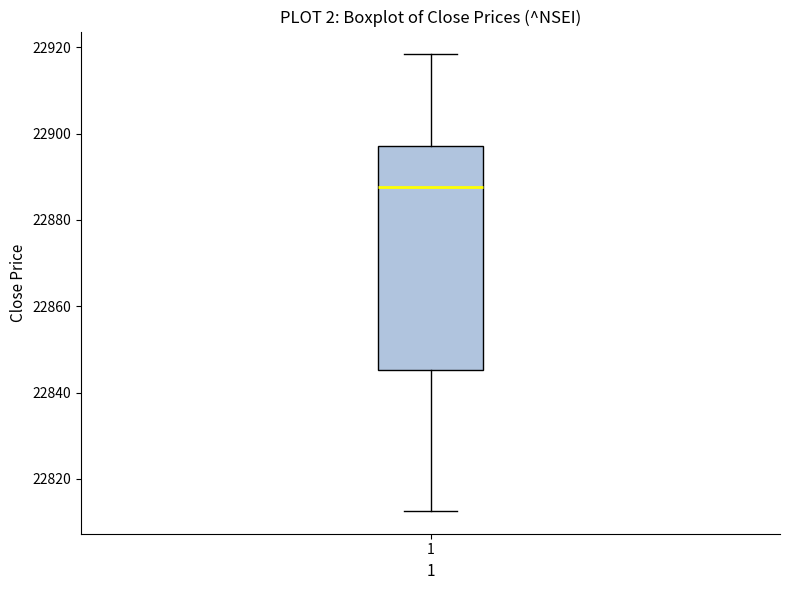

Read this box plot against the y-axis: the position of the median line, the range covered by the box, and the ends of both whiskers. The values are not printed on the chart, so give them approximately, as read against the axis.

median 22888, box 22846 to 22898, whiskers 22812 to 22918